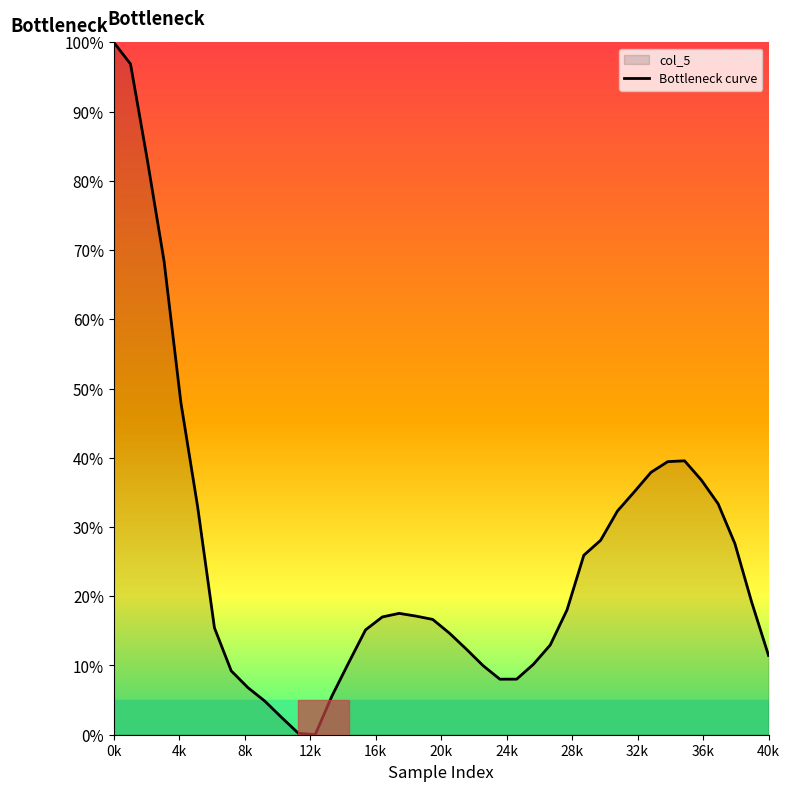

At which category does the chart reach its peak across all series?

0k